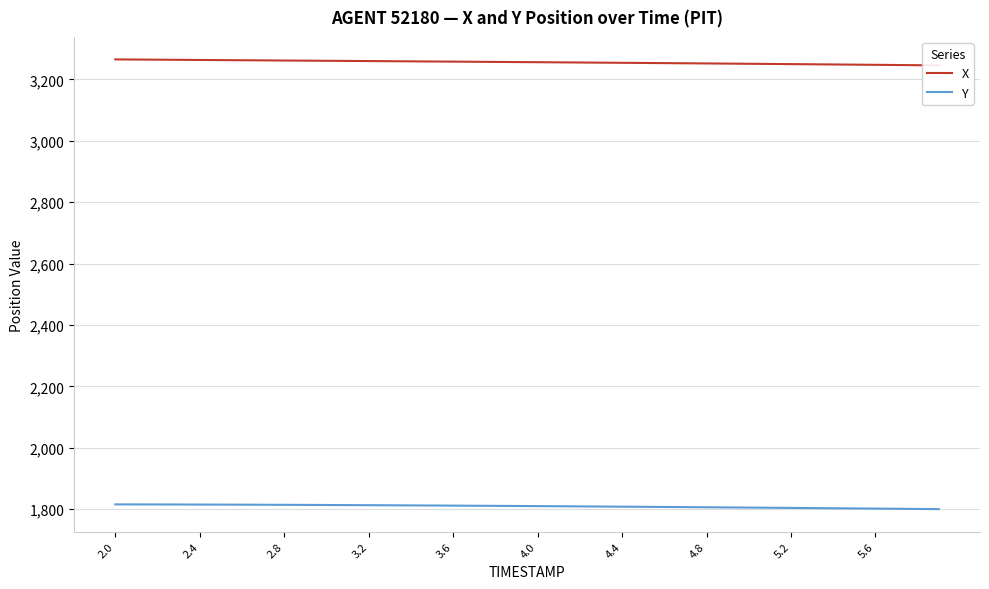

What is the highest value of the Y series?

1815.4